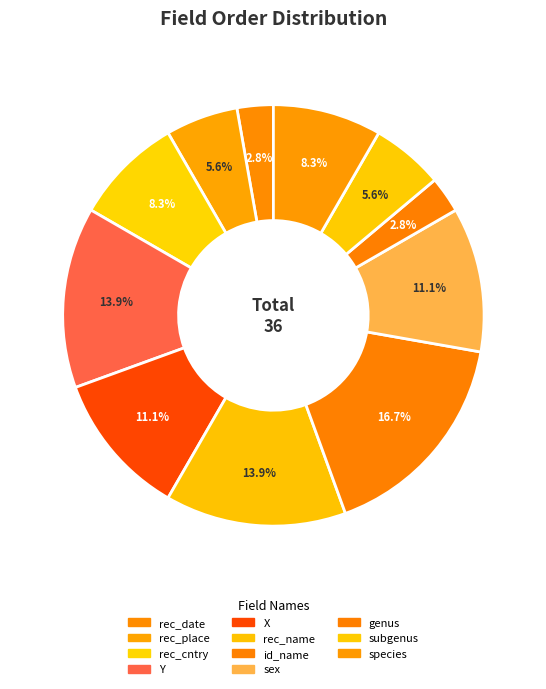

To the nearest percent, what is the average slice percentage?

9%